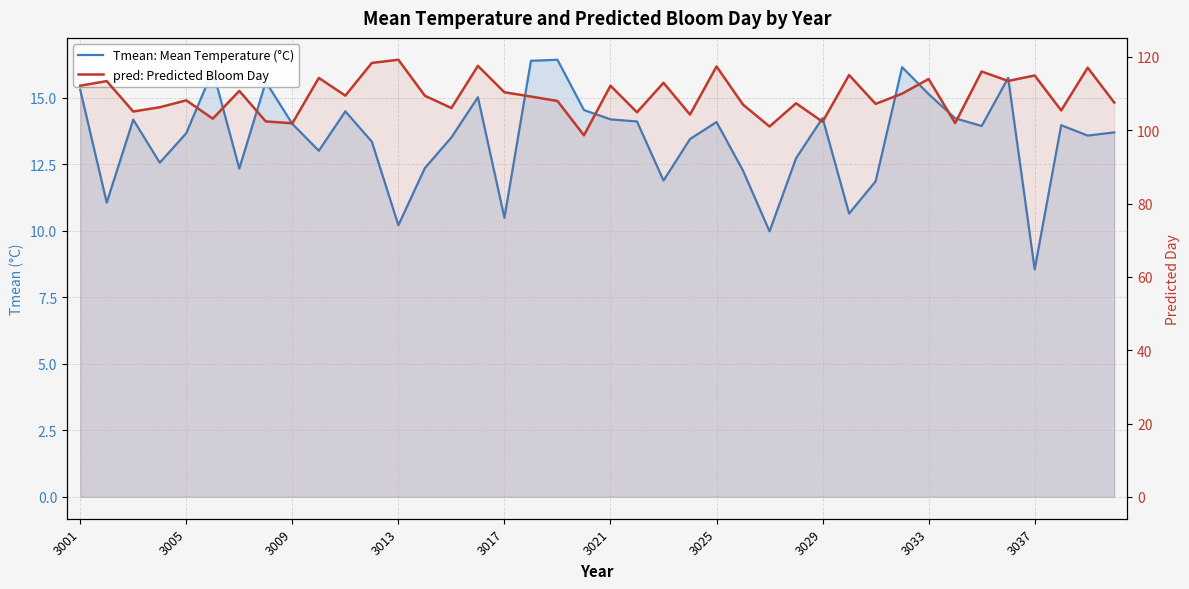

True or false: pred: Predicted Bloom Day has more than 1 points higher than both neighbors.

True